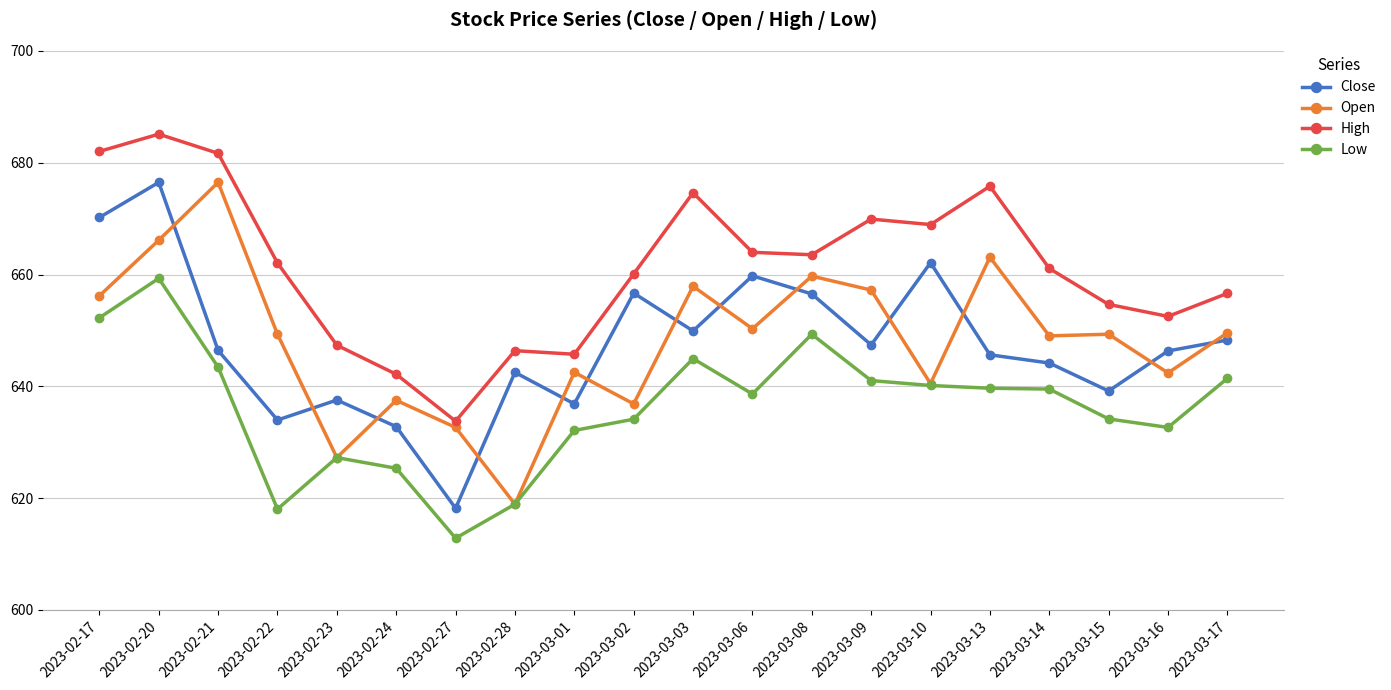

Which series has the largest total across all categories?

High